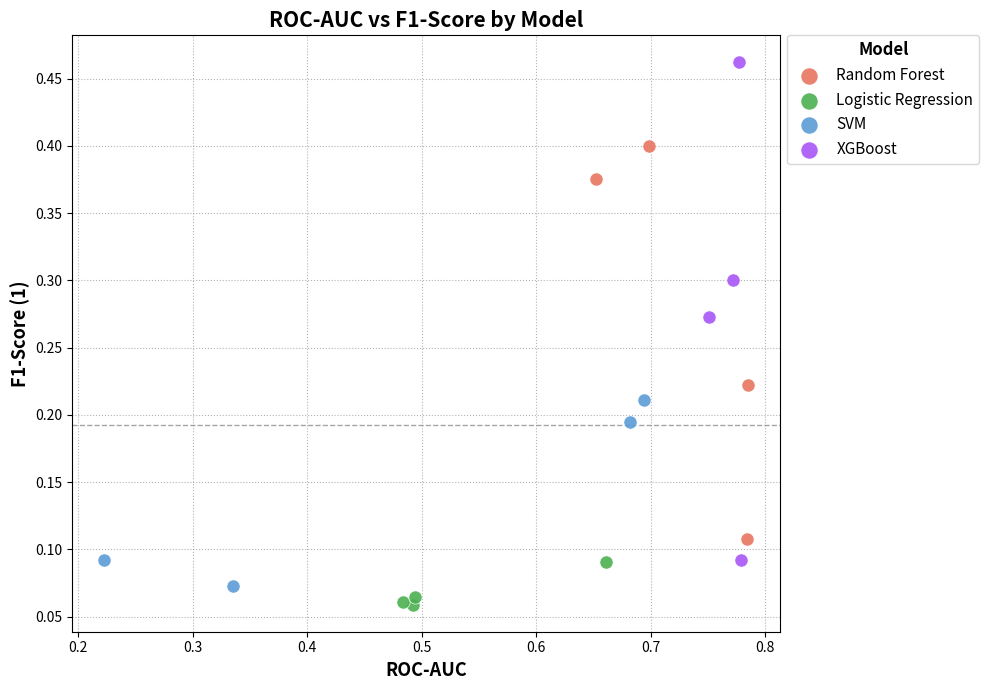

What are all the series names shown in the legend?

Random Forest, Logistic Regression, SVM, XGBoost